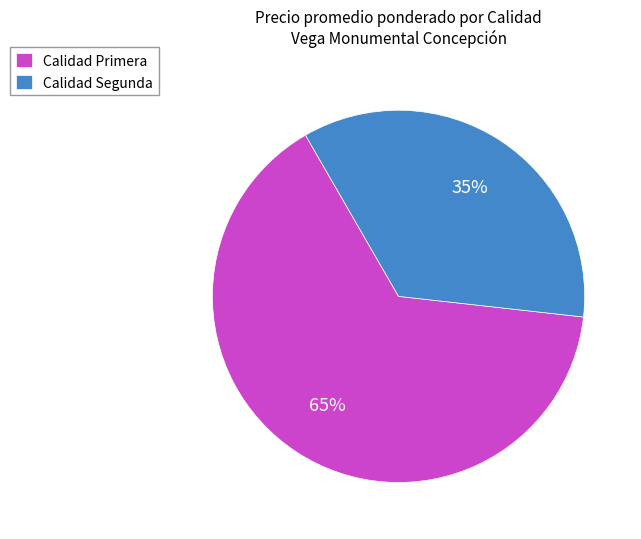

Is there any slice that represents more than half of the pie?

Yes